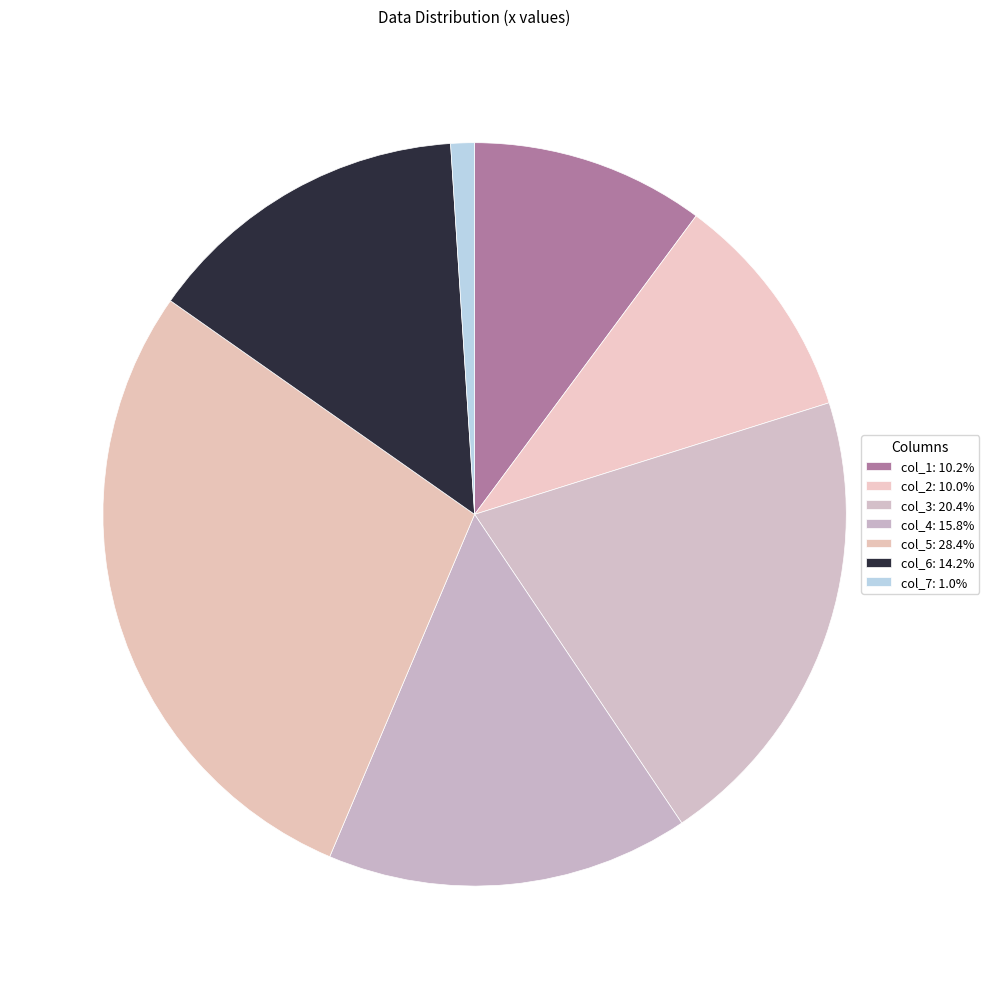

How many slices are in this pie chart?

7